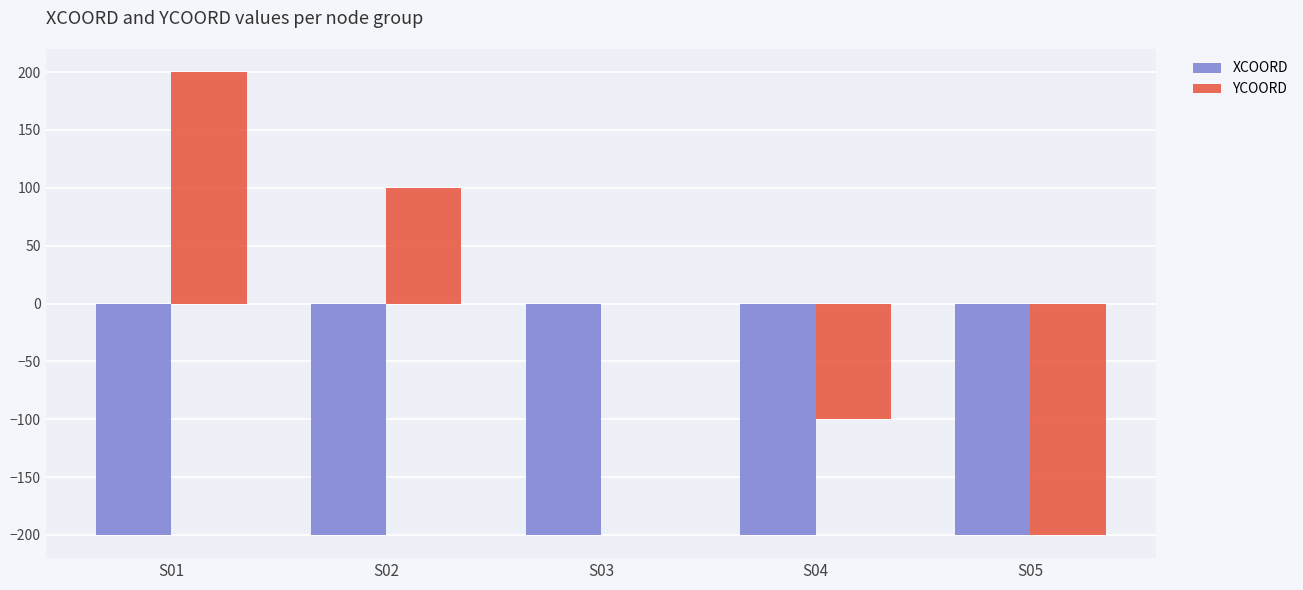

What is the sum of the YCOORD values at S05 and S03?

-200